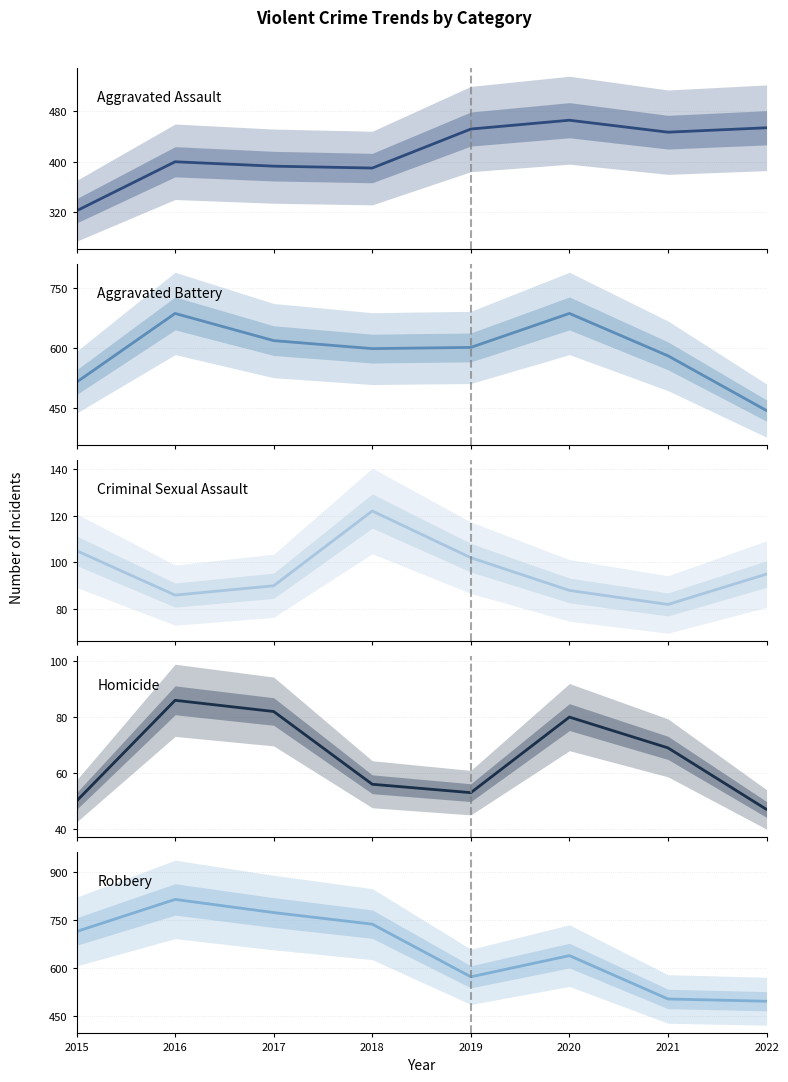

The Aggravated Battery series shows 842 at 2015. True or false?

False